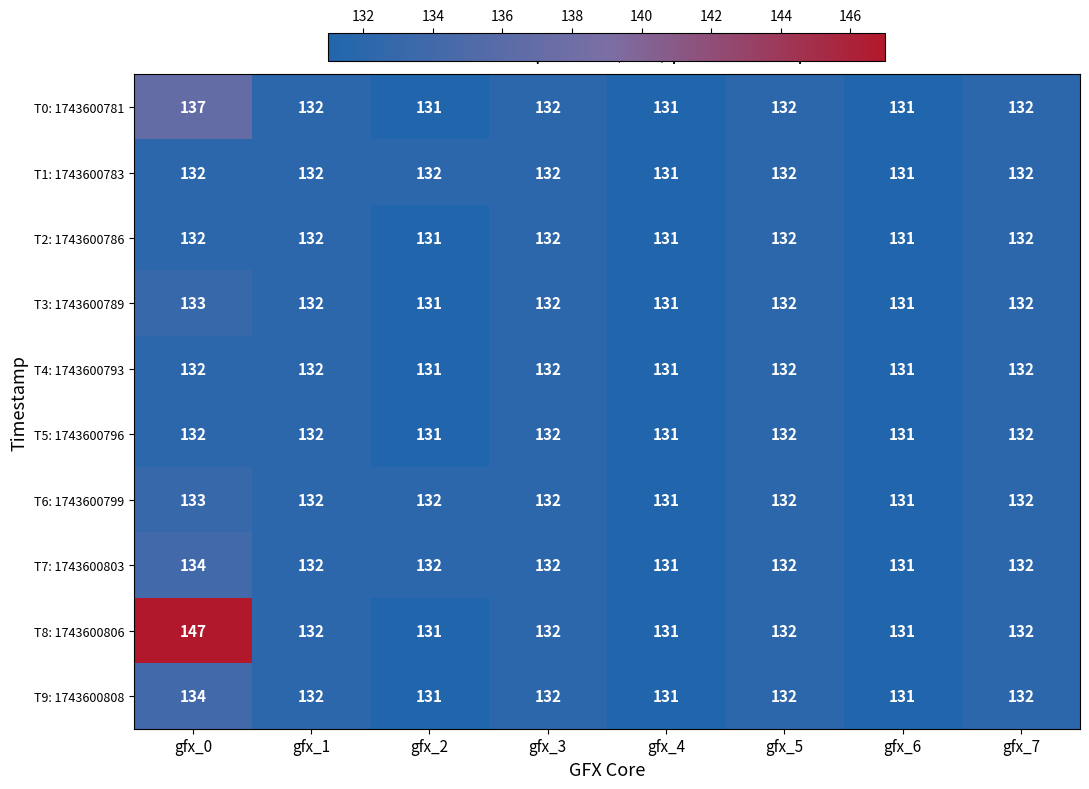

What is the maximum value shown in the chart?

147